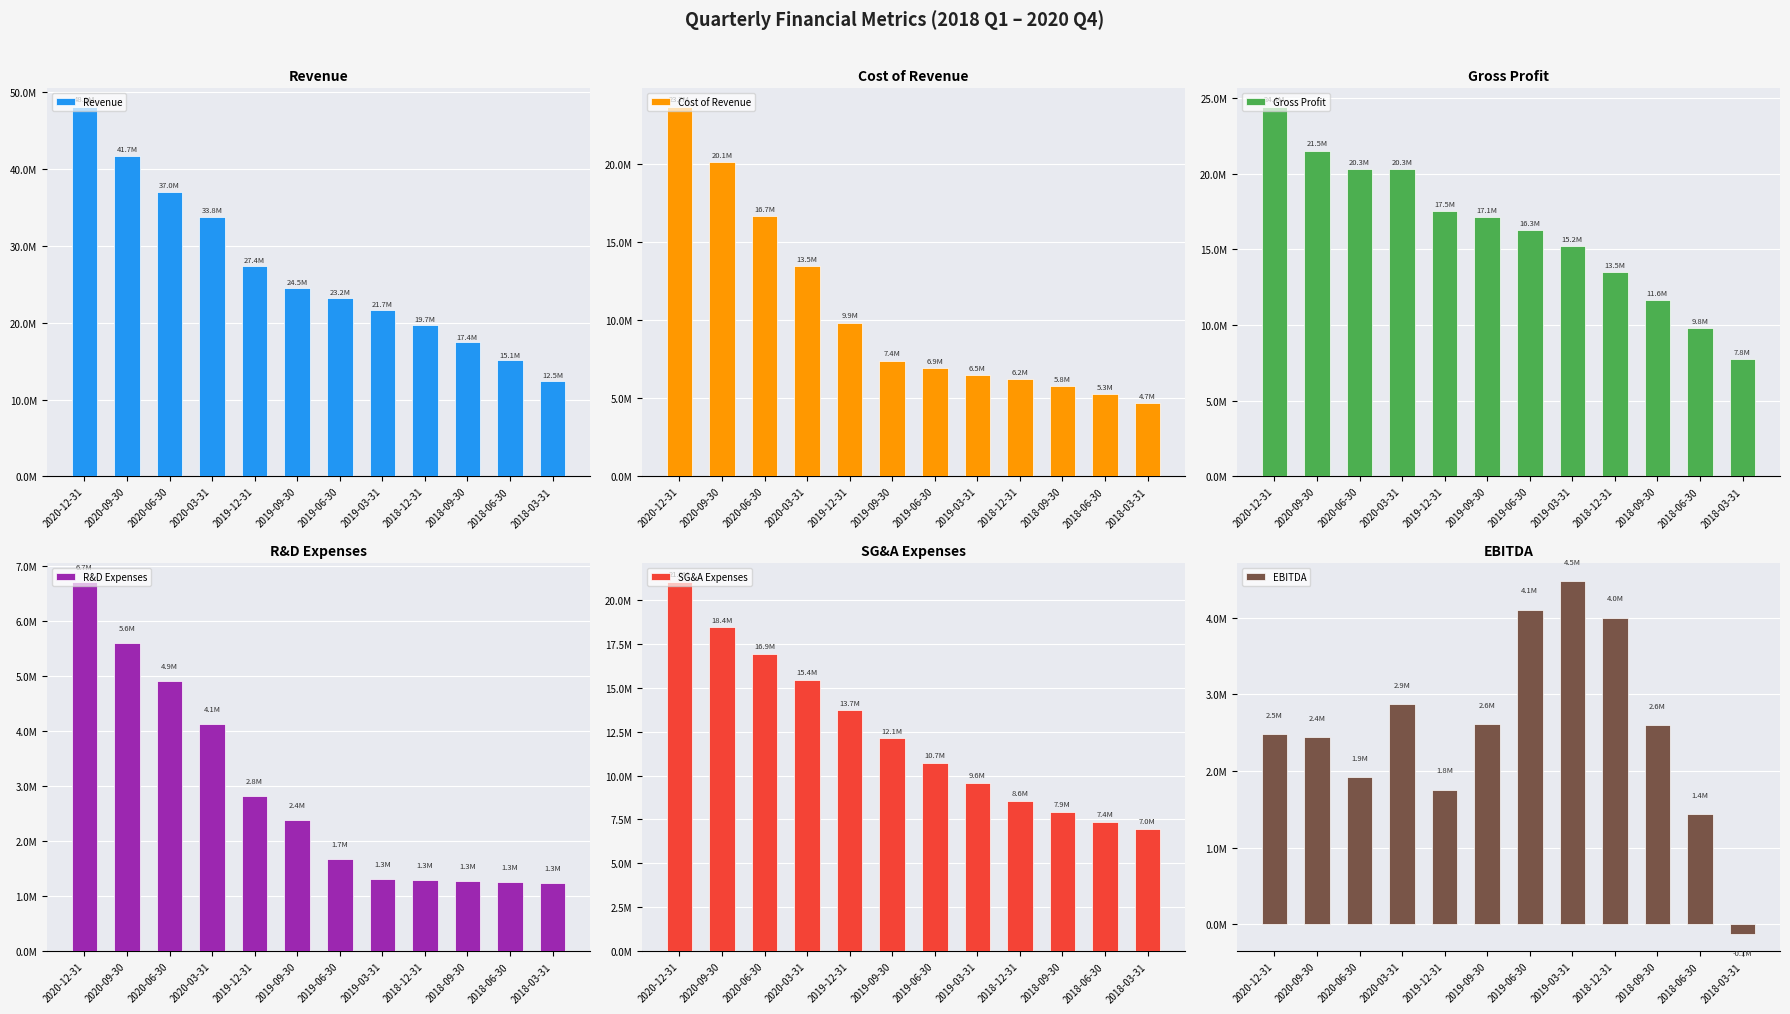

Which series changed the most between 2020-09-30 and 2018-03-31?

Revenue